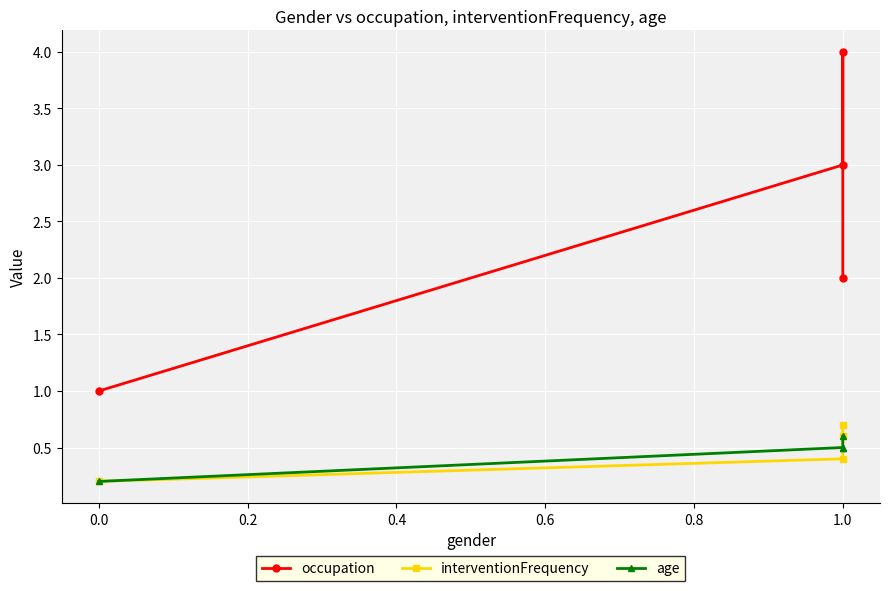

How many data points in occupation are above 3?

1